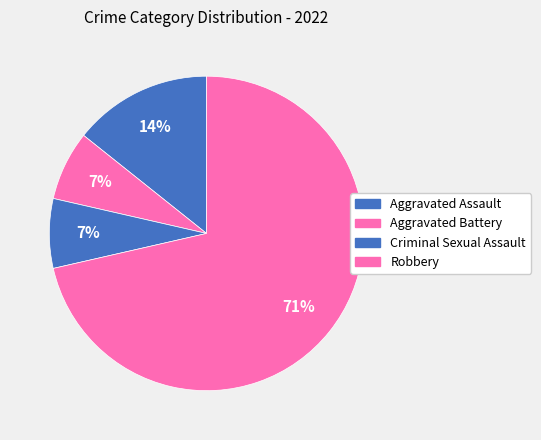

Count the number of slices in the pie.

4